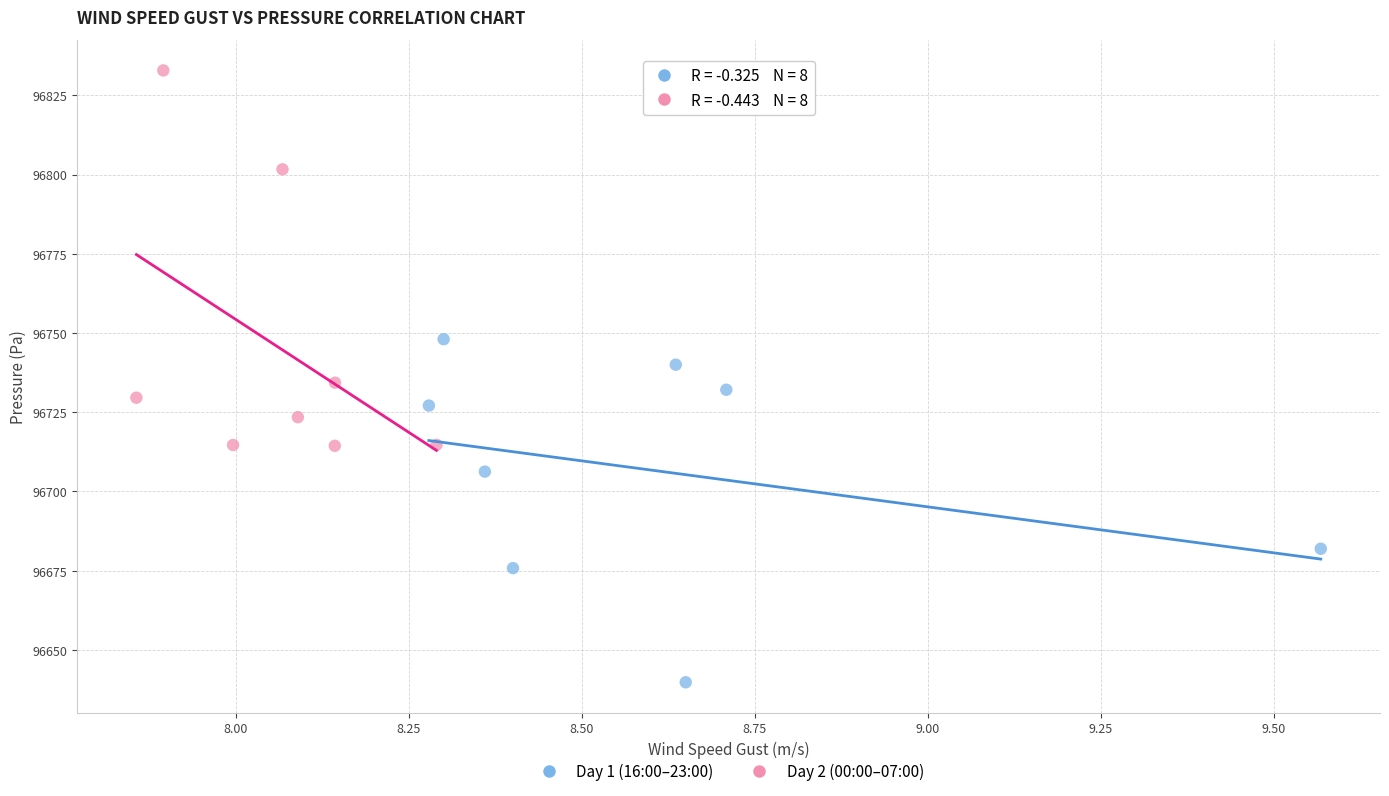

What are all the series names shown in the legend?

Day 1 (16:00–23:00), Day 2 (00:00–07:00)